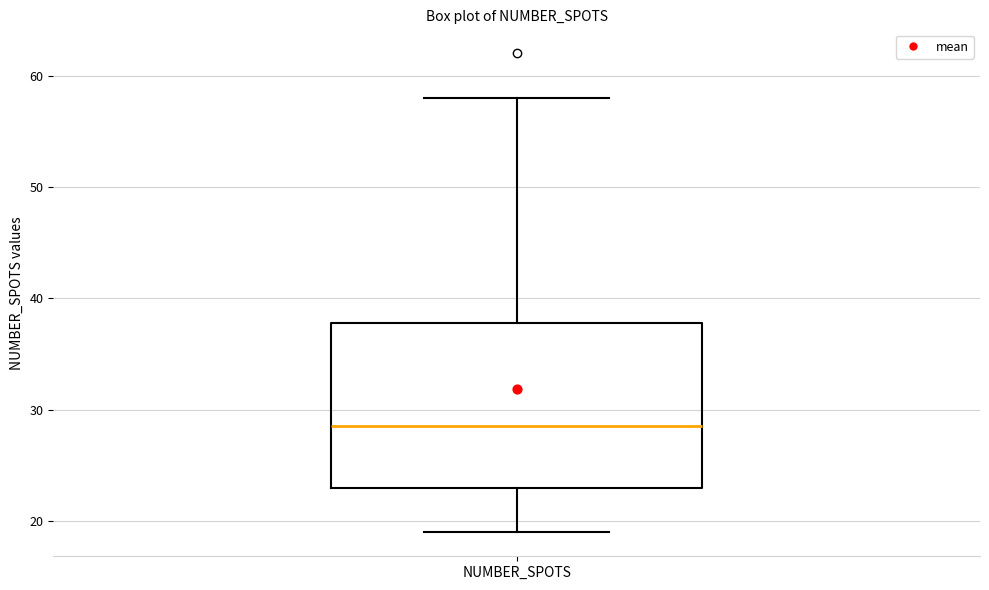

Read this box plot against the y-axis: the position of the median line, the range covered by the box, and the ends of both whiskers. The values are not printed on the chart, so give them approximately, as read against the axis.

median 29, box 23 to 38, whiskers 19 to 58